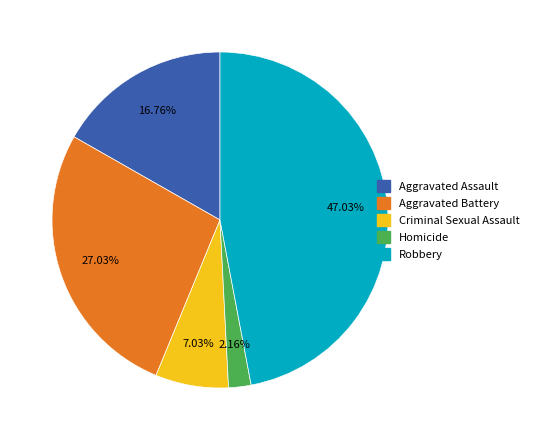

Which slice is the smallest?

Homicide